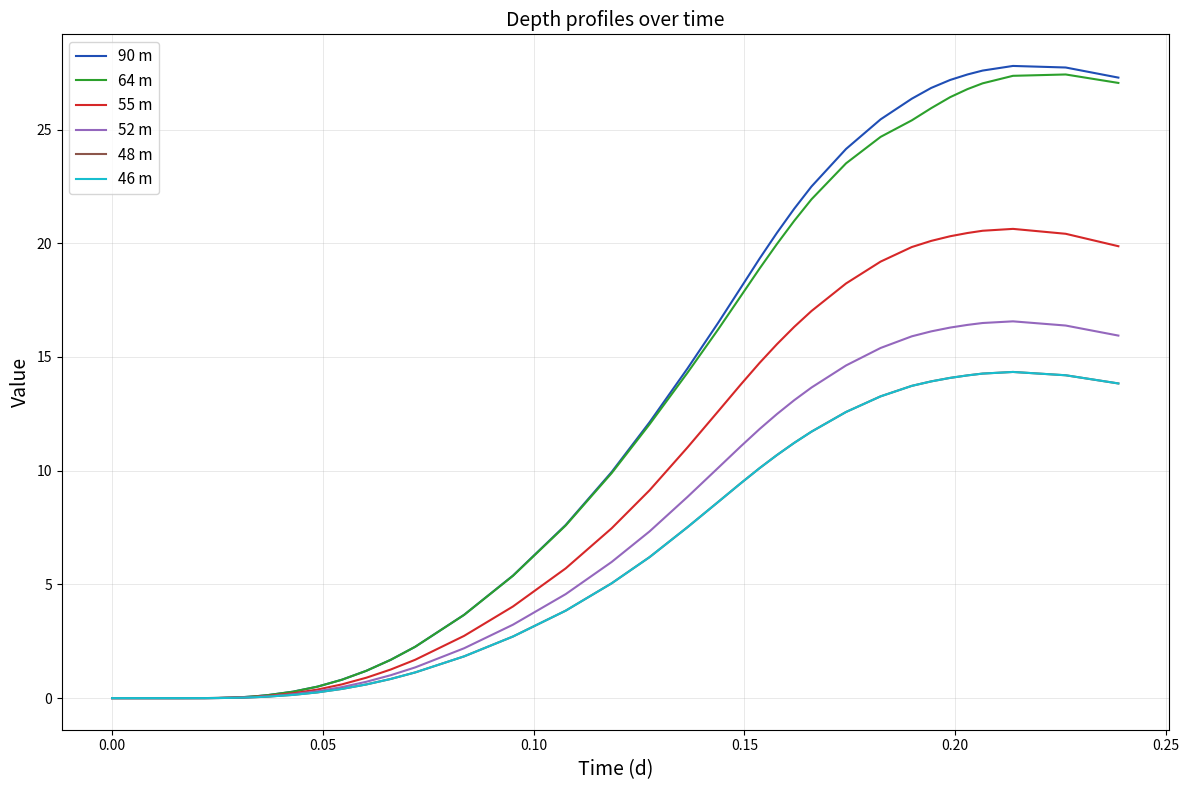

Which series has the largest range (max minus min)?

90 m